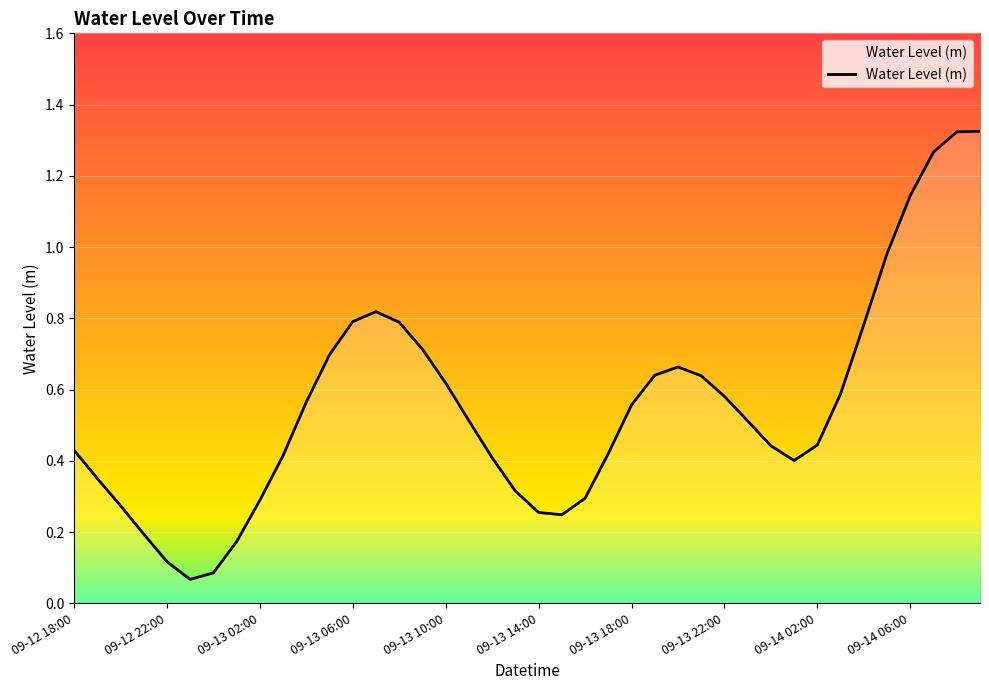

The chart shows a value of 0.9 at 09-13 10:00. True or false?

False